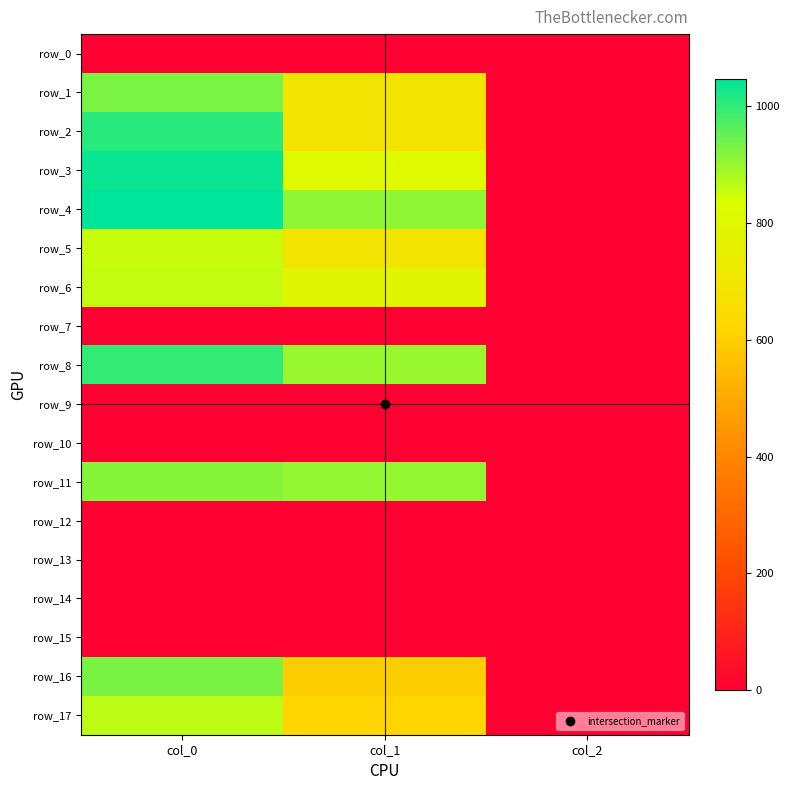

What is the difference between the row_17 values at col_1 and col_0?

242.3